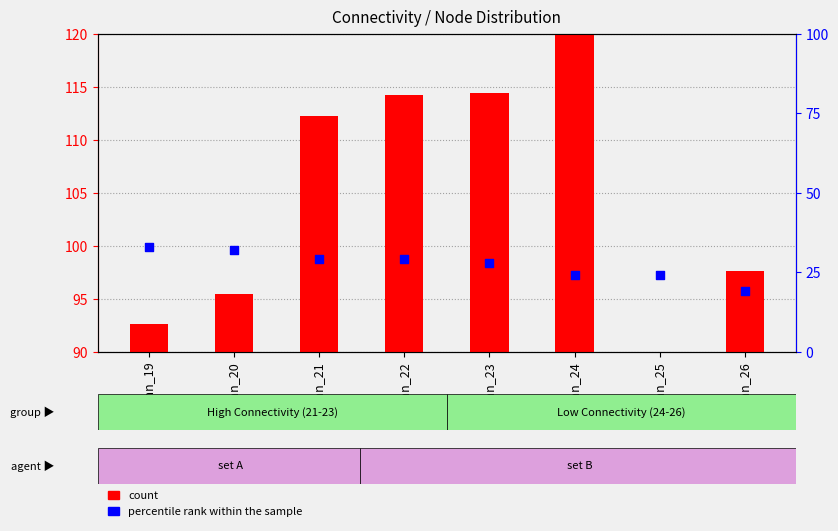

At which category is the sum across all series the highest?

Conn_24